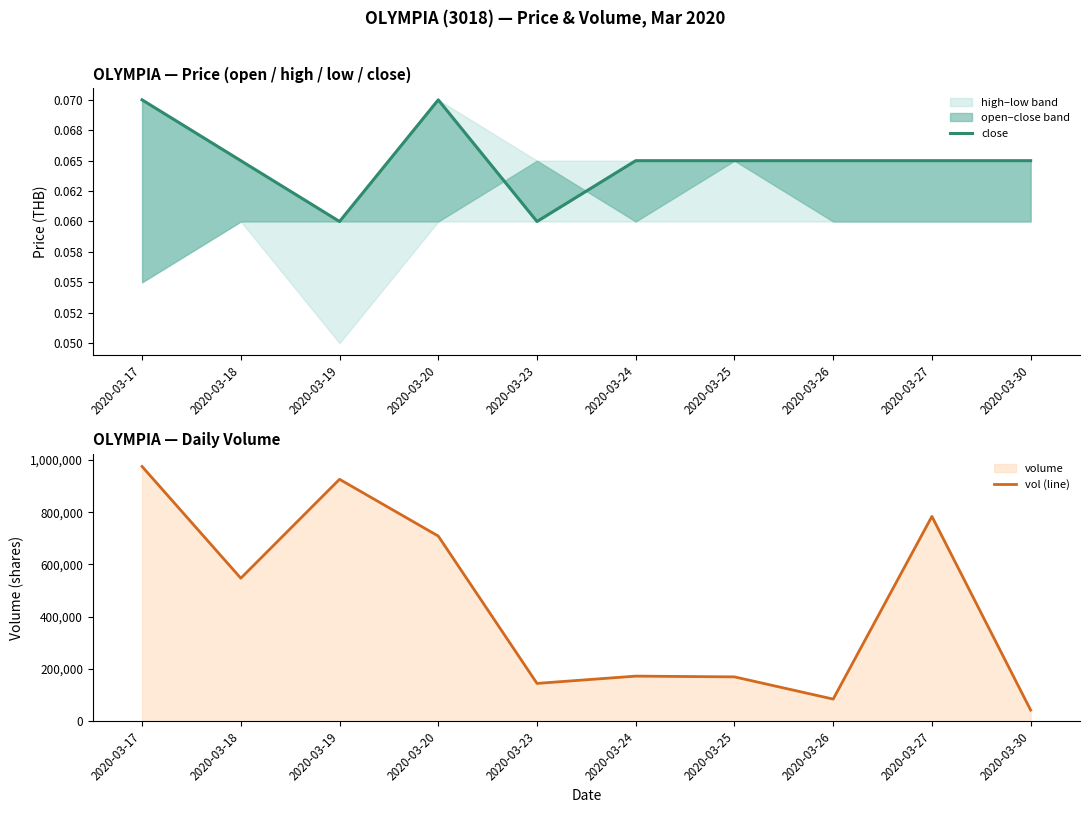

The value of vol (line) at 2020-03-26 is 41626.8. True or false?

False